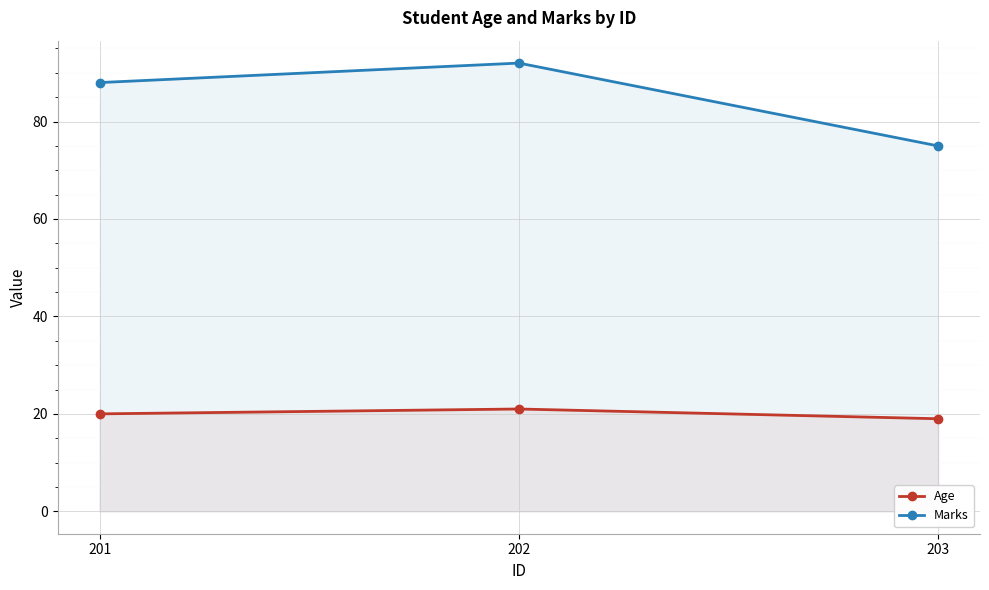

Rank the series at 202 from highest to lowest value.

Marks, Age